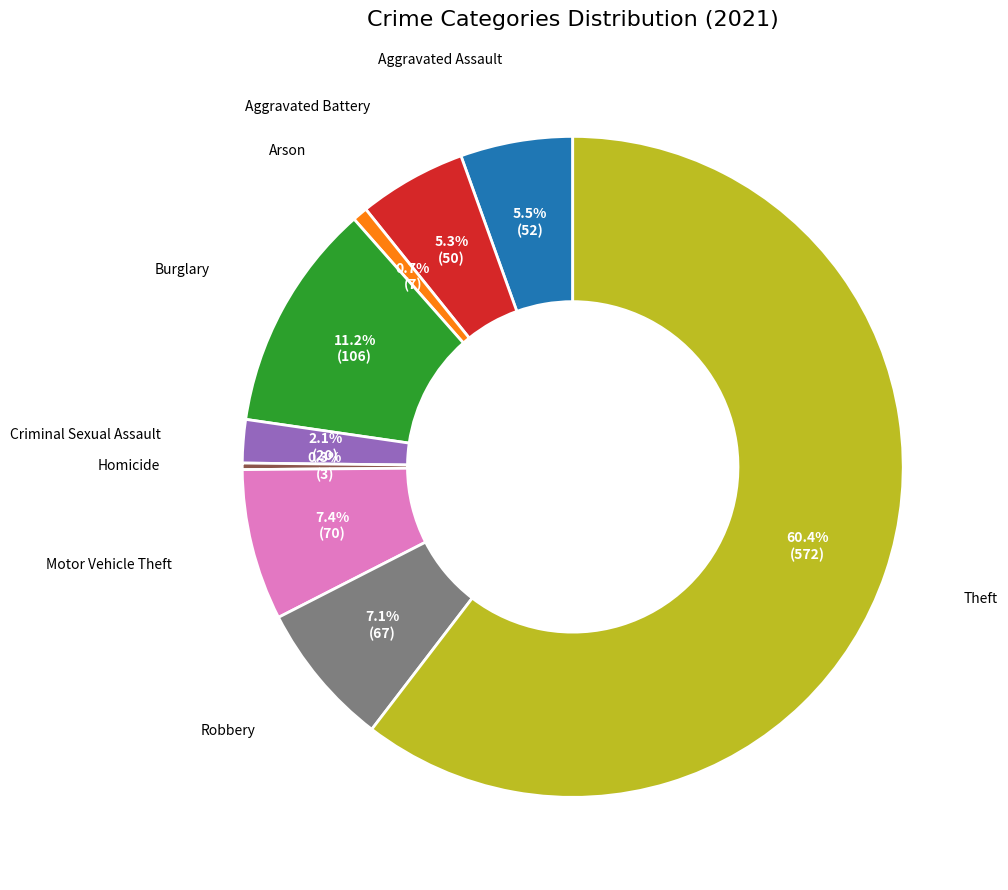

What is the largest slice in the pie chart?

Theft